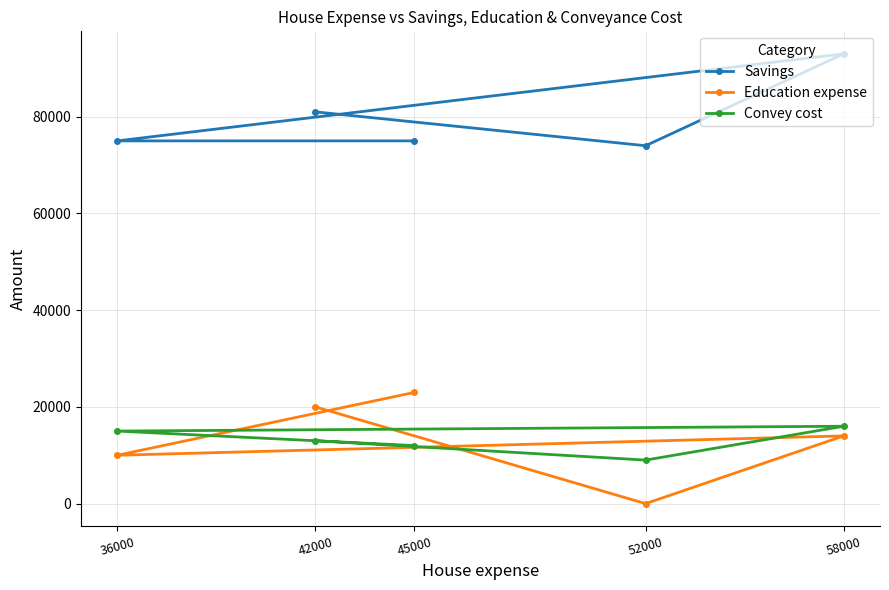

Reading right to left, transcribe all the data shown in this chart.

Savings: 58000=93000	52000=74000	45000=75000	42000=81000	36000=75000
Education expense: 58000=14000	52000=0	45000=23000	42000=20000	36000=10000
Convey cost: 58000=16000	52000=9000	45000=12000	42000=13000	36000=15000